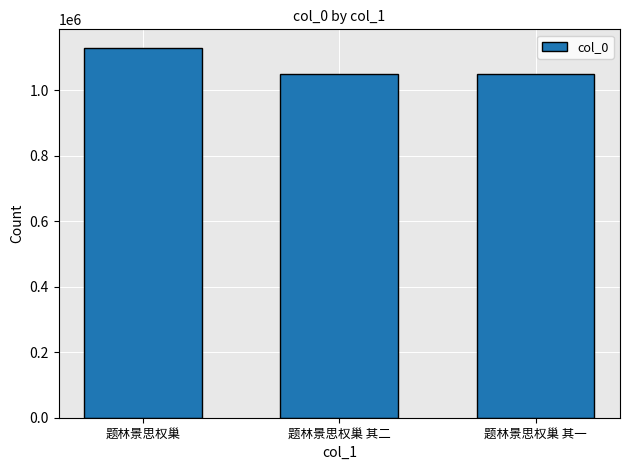

Are the bars horizontal?

No